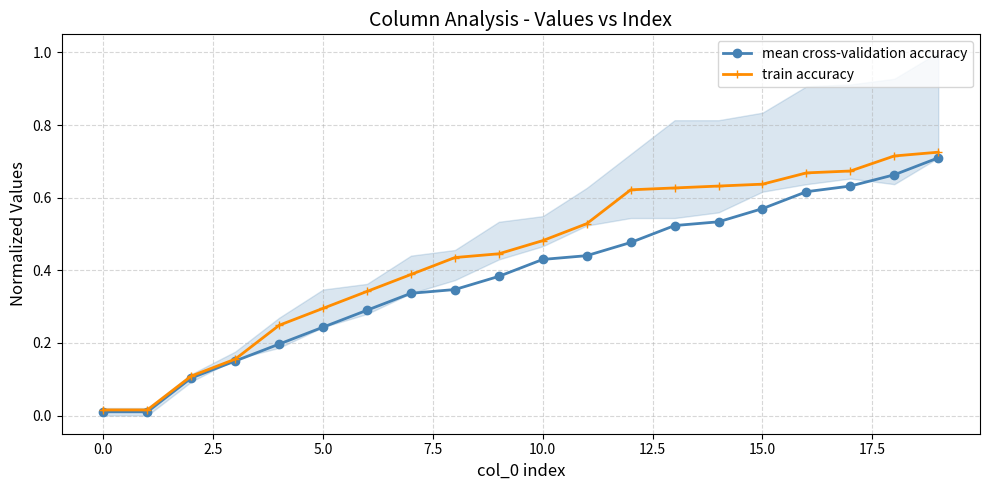

What is the average value of the train accuracy series?

0.4